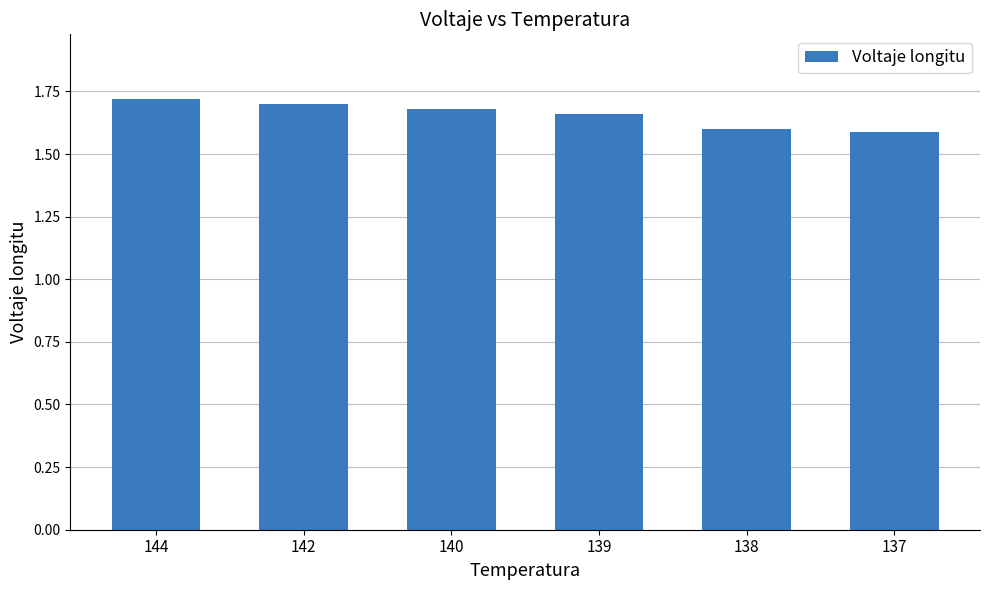

How many bars are there in total?

6